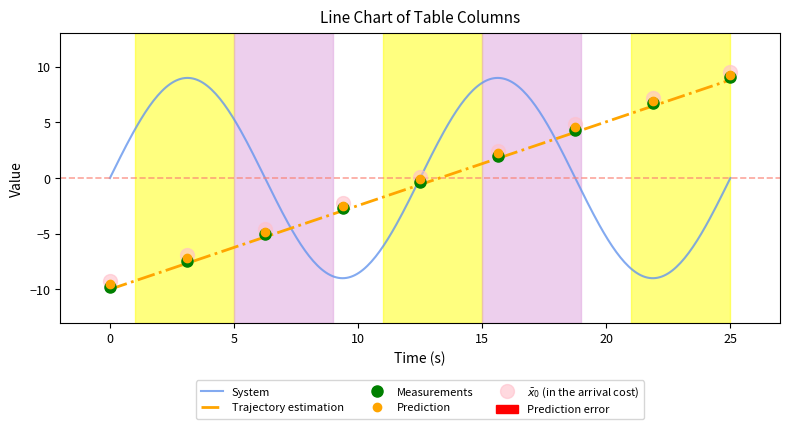

What is the label of the 5th point from the left?

15